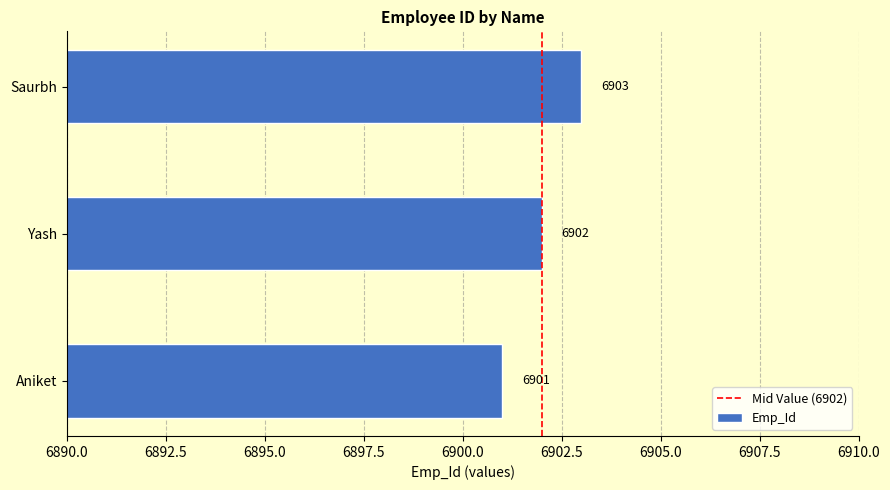

The chart shows a value of 6903 at Saurbh. True or false?

True